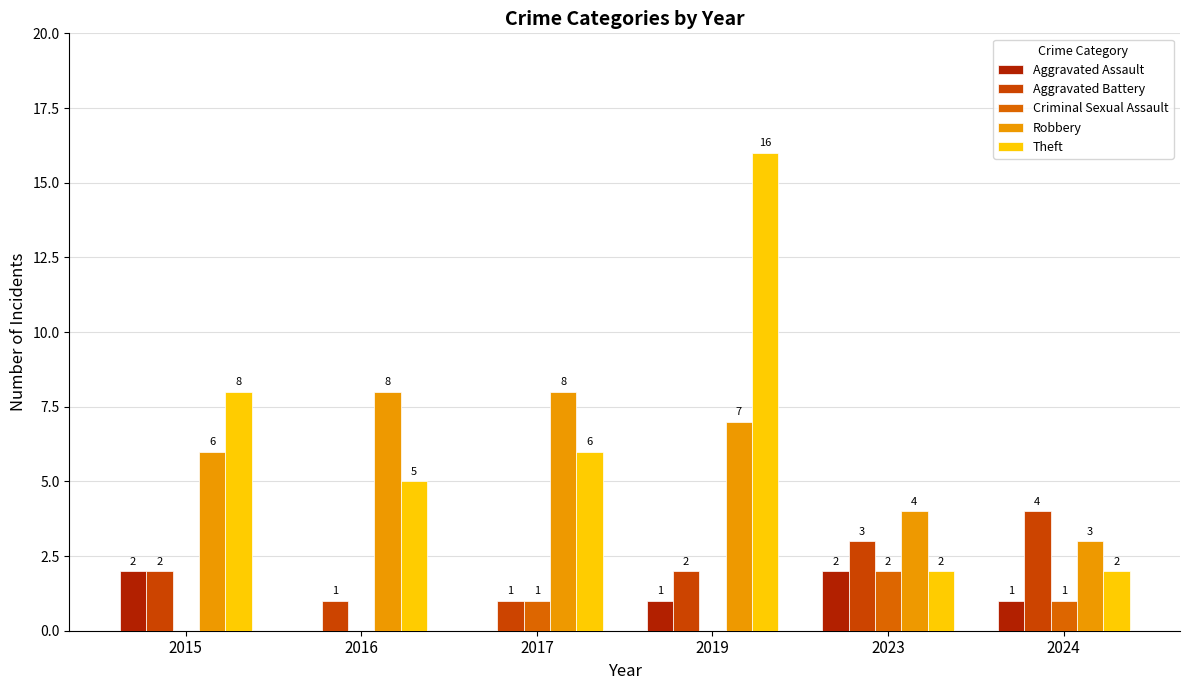

Is the value of Theft at 2016 greater than the value of Robbery at 2015?

No